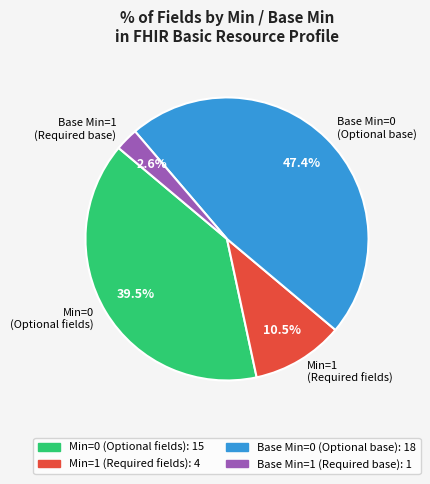

Count the number of slices in the pie.

4